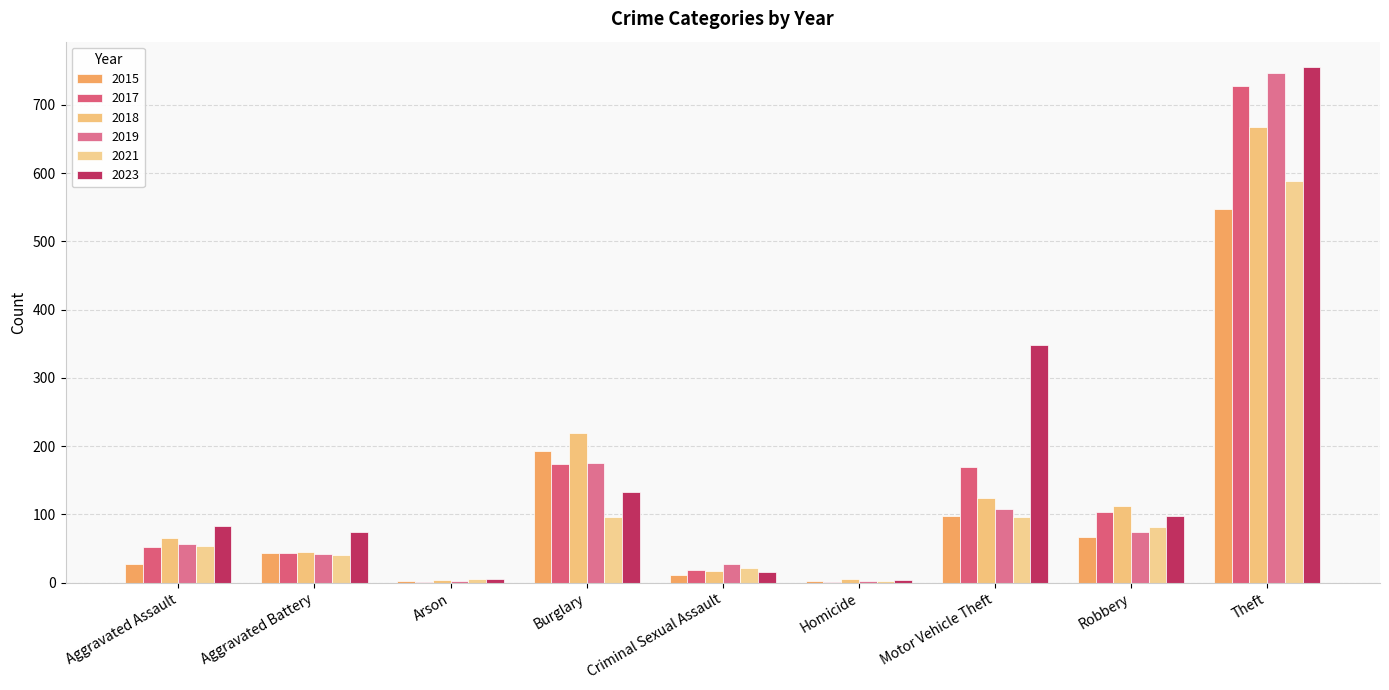

The value of 2018 at Aggravated Assault is 26. True or false?

False